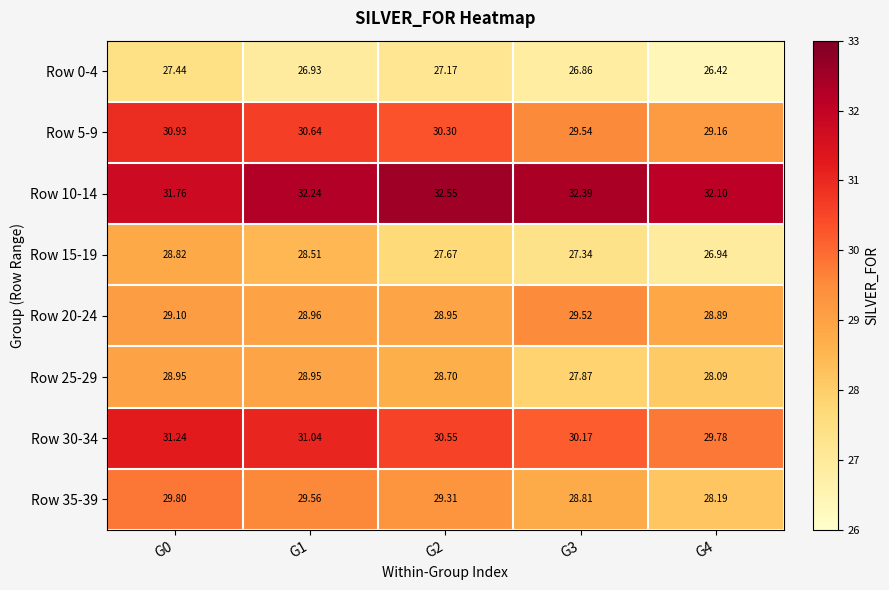

At how many categories does at least one series exceed 29?

5